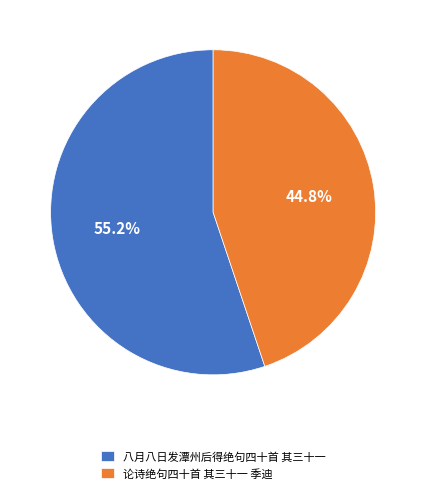

Which category has the smallest portion of the pie?

论诗绝句四十首 其三十一 季迪